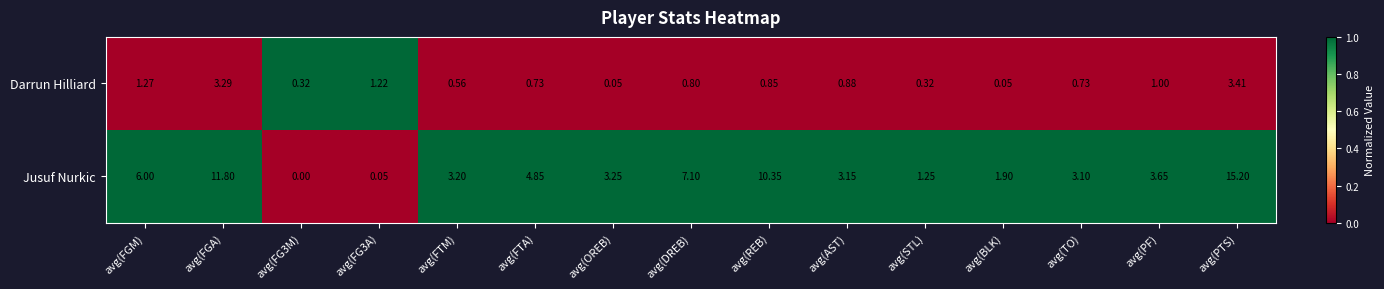

Which series has the largest range (max minus min)?

Jusuf Nurkic